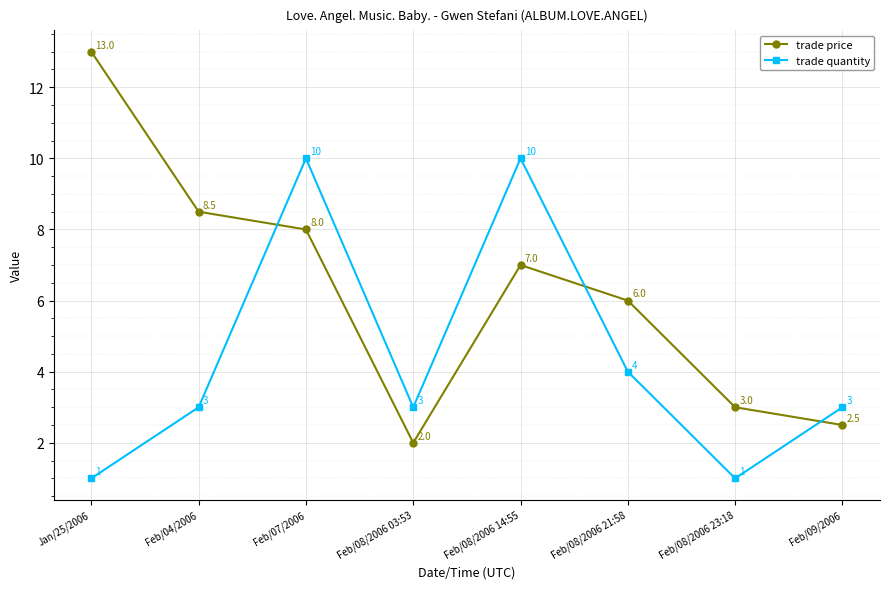

Is the value of trade price at Jan/25/2006 greater than the value of trade quantity at Jan/25/2006?

Yes